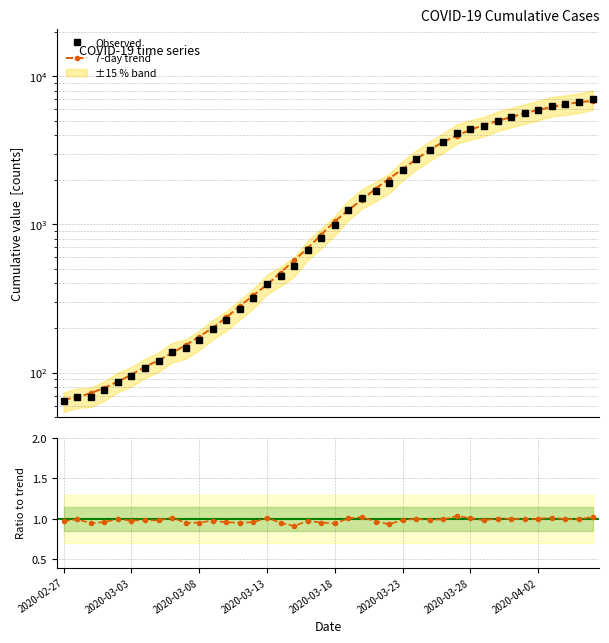

What is the difference between the second highest and minimum values in the 7-day trend series?

6614.6